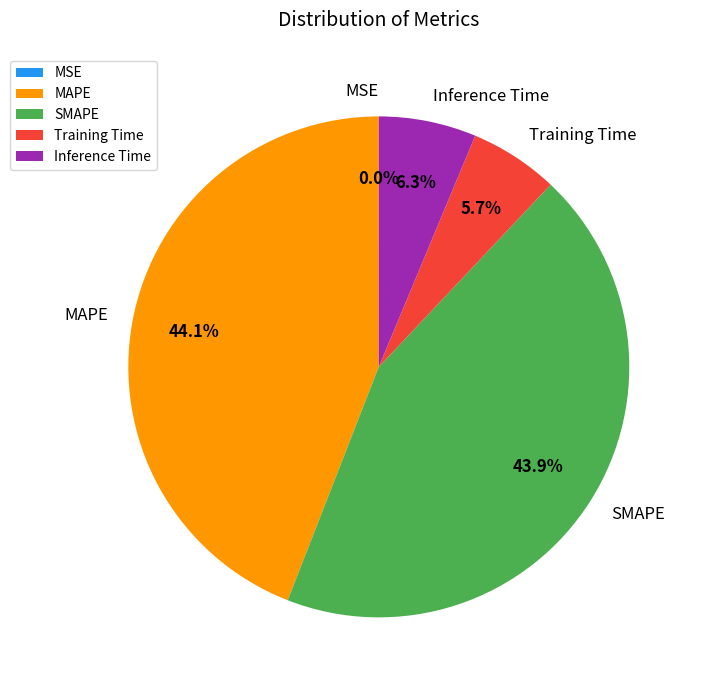

What portion of the pie excludes MAPE?

55.9%